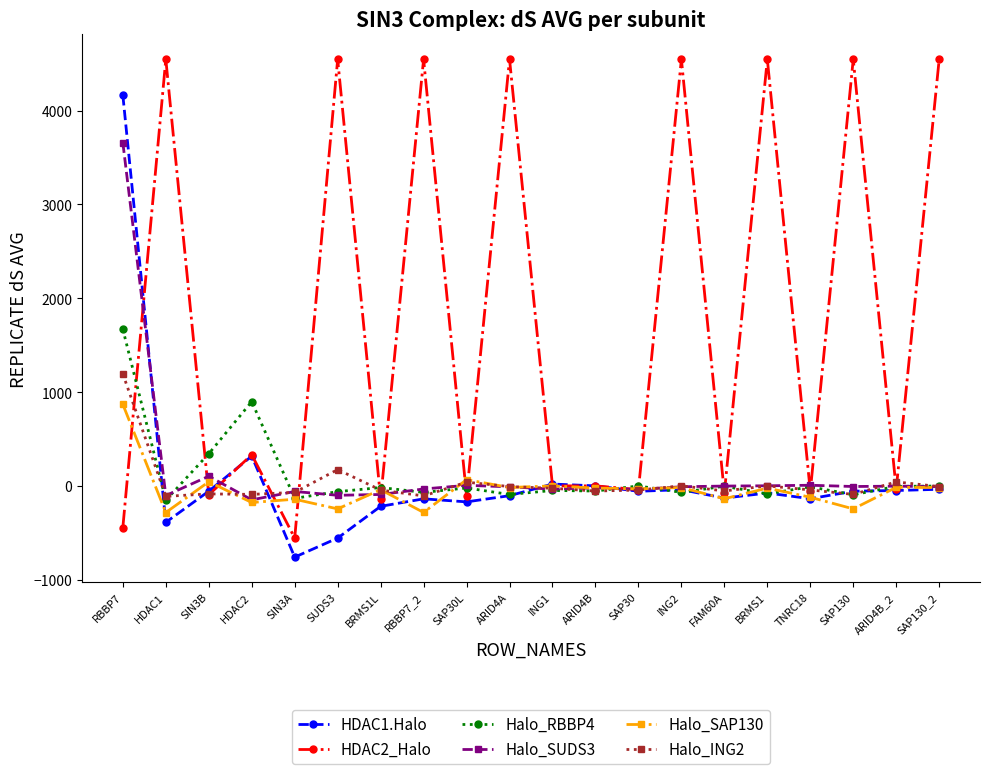

Rank the series by their maximum value, from lowest to highest.

Halo_SAP130, Halo_ING2, Halo_RBBP4, Halo_SUDS3, HDAC1.Halo, HDAC2_Halo